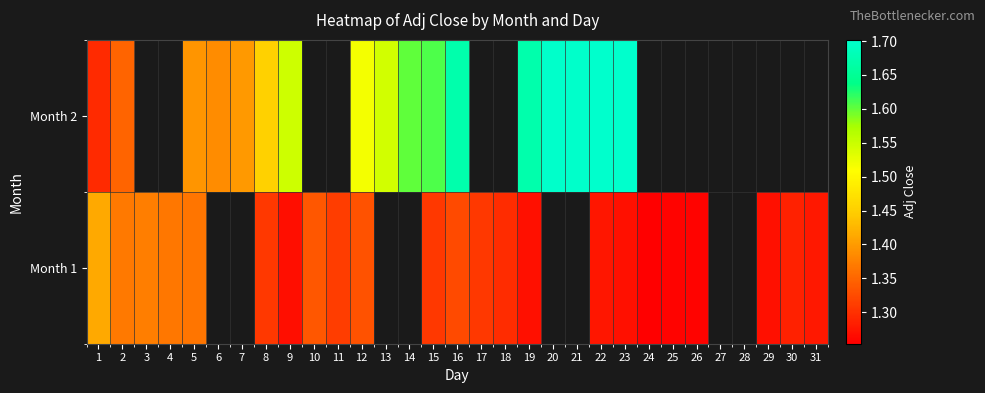

How many data points in Month 2 are above 1?

17